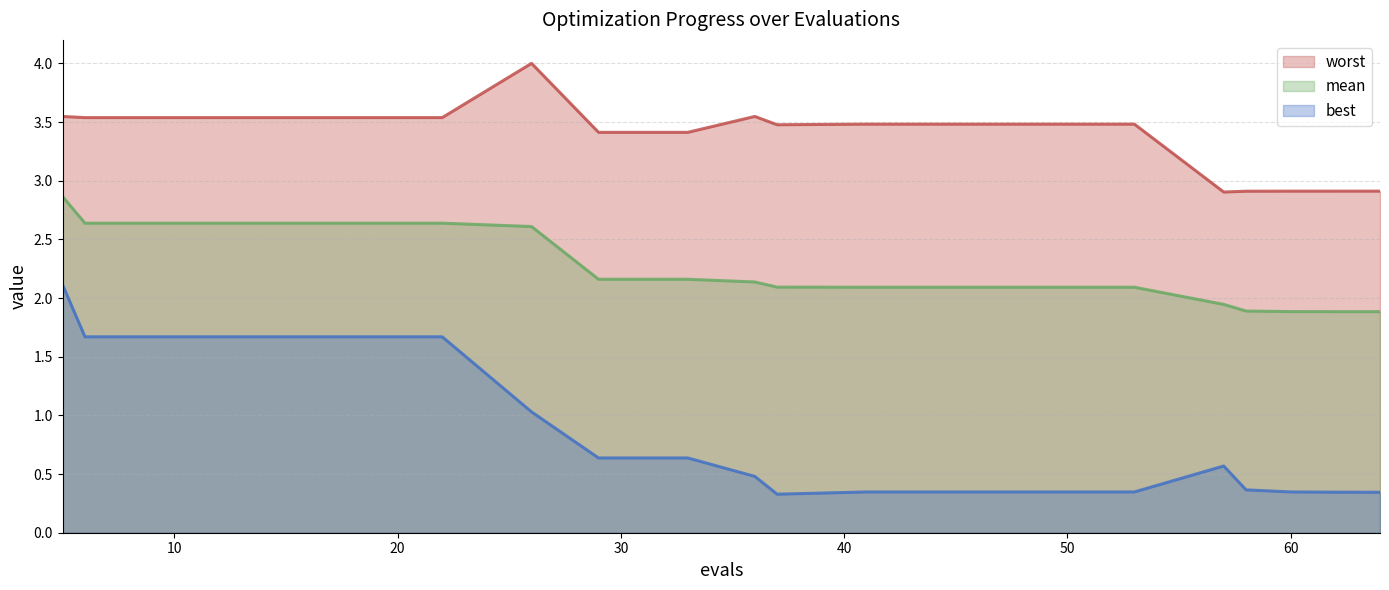

Which has a higher value, 10 or 62?

10